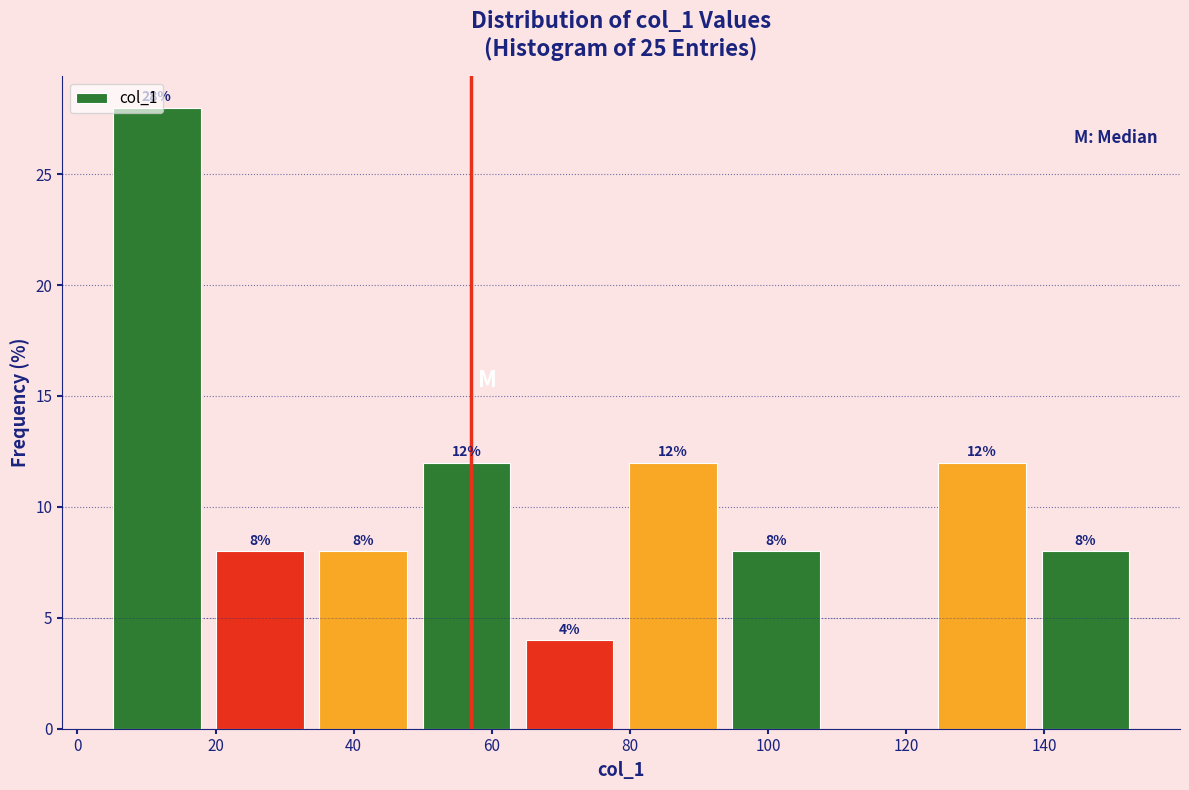

Which range on the x-axis has the tallest bar?

4 to 18